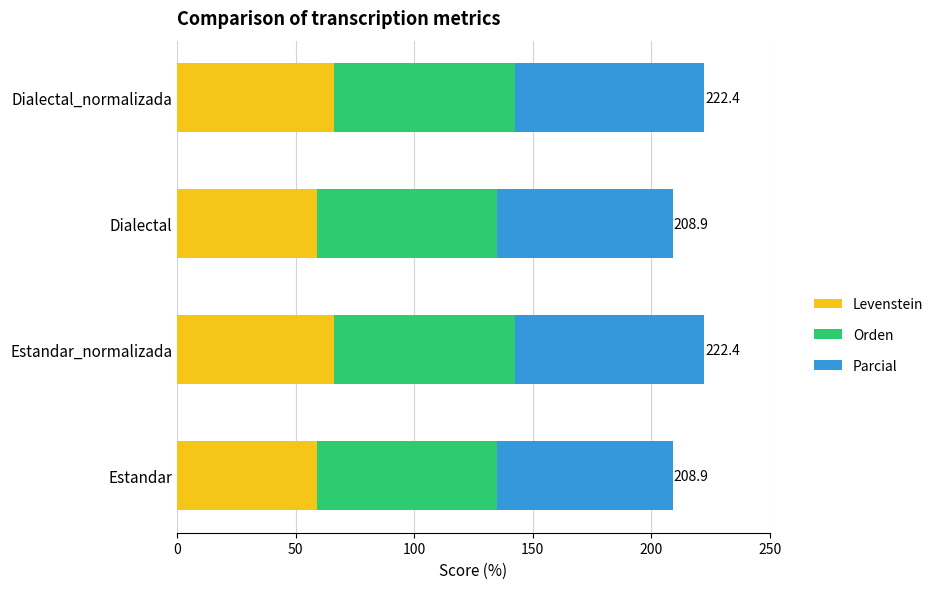

What are all the series names shown in the legend?

Levenstein, Orden, Parcial